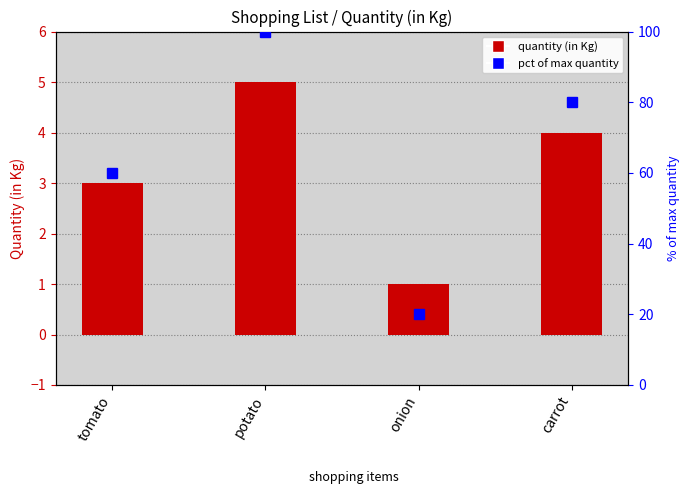

What is the sum of all values?

13